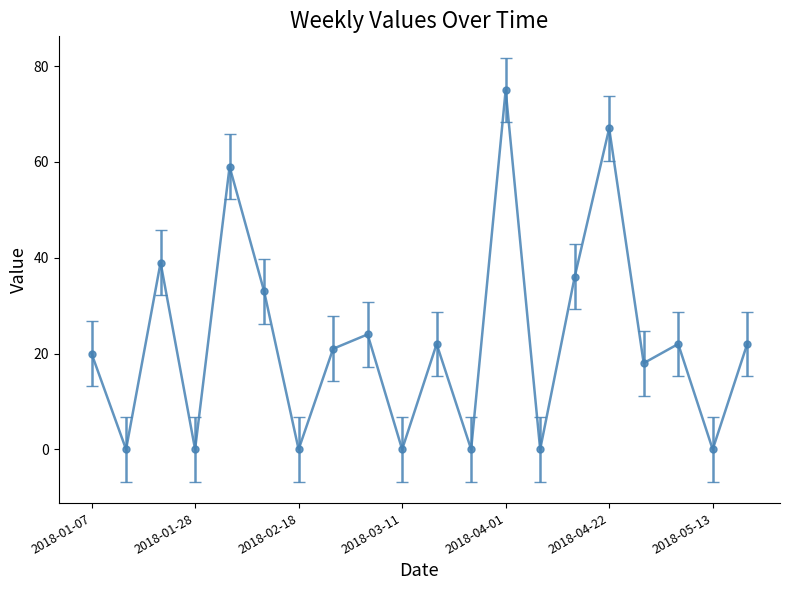

True or false: the data has more than 1 interior local peaks.

True